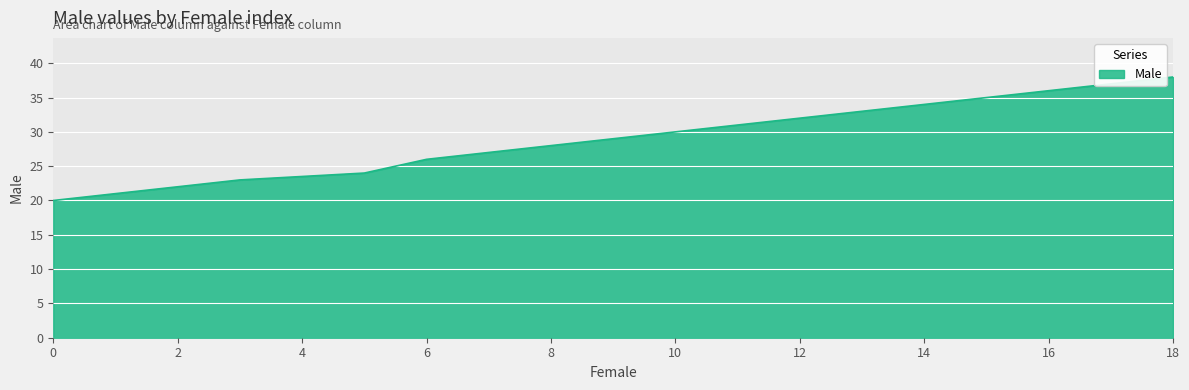

What is the difference between the maximum and second lowest values?

17